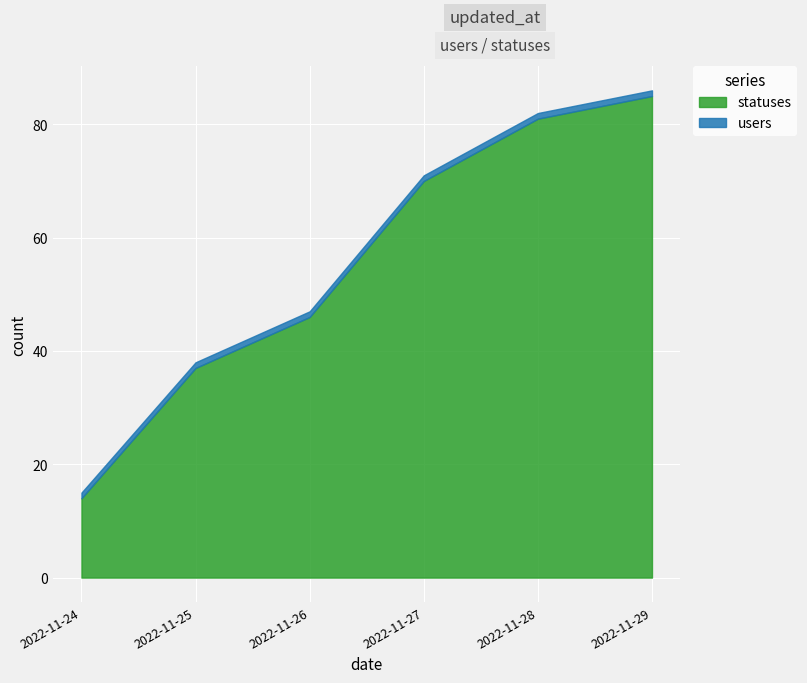

True or false: statuses has a value of 135 at 2022-11-28.

False